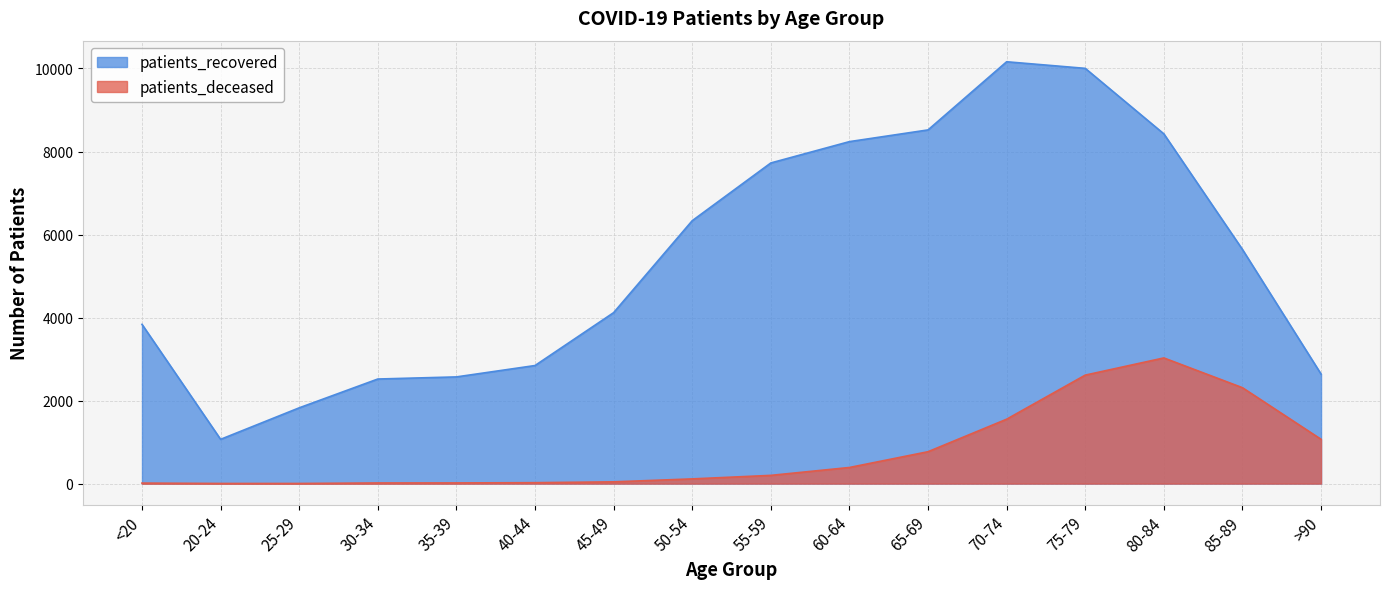

In patients_deceased, how many points are higher than both neighbors (excluding endpoints)?

1